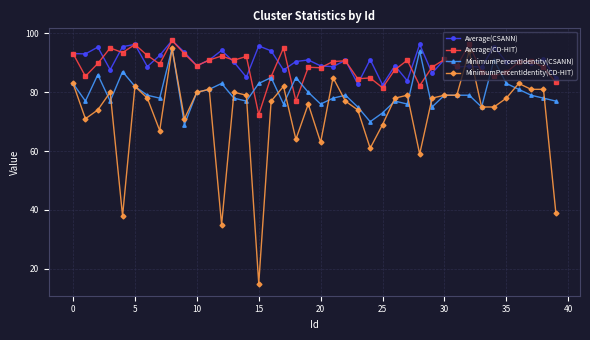

True or false: Average(CD-HIT) has more than 1 interior local peaks.

True